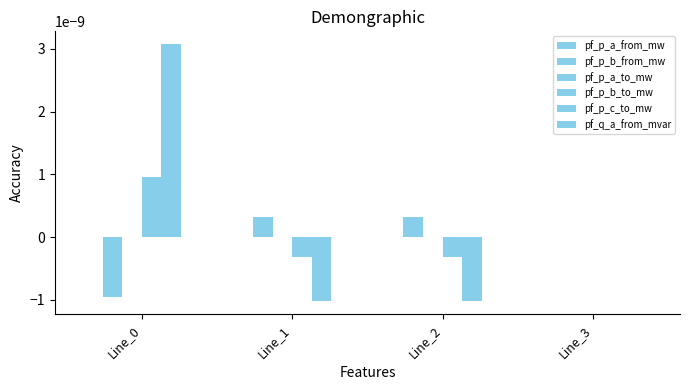

Count the number of categories in the chart.

4